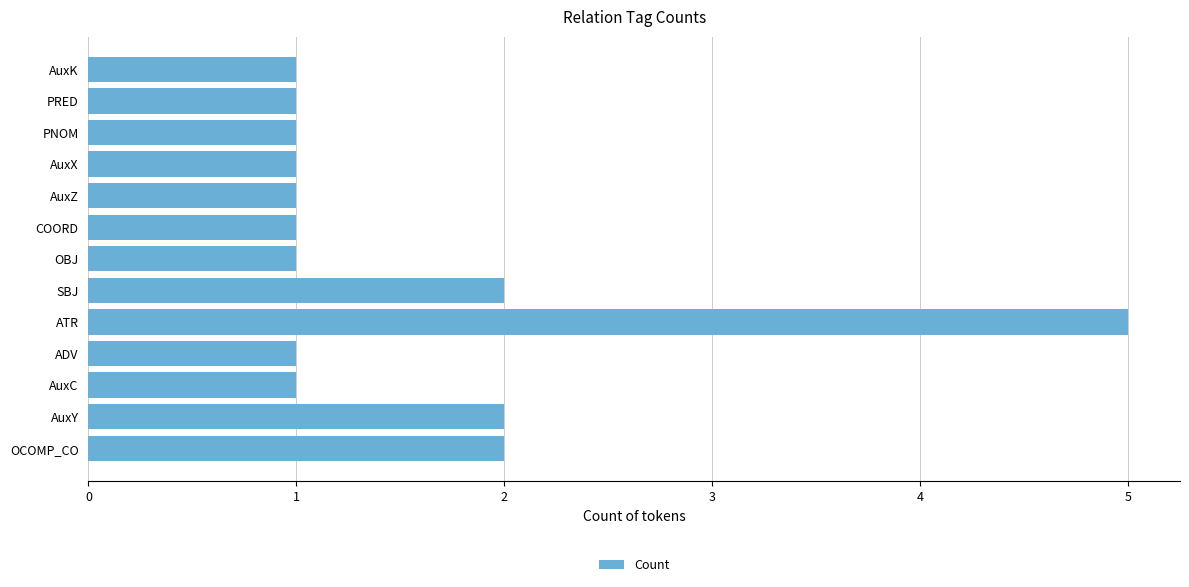

The chart shows a value of 2 at AuxZ. True or false?

False